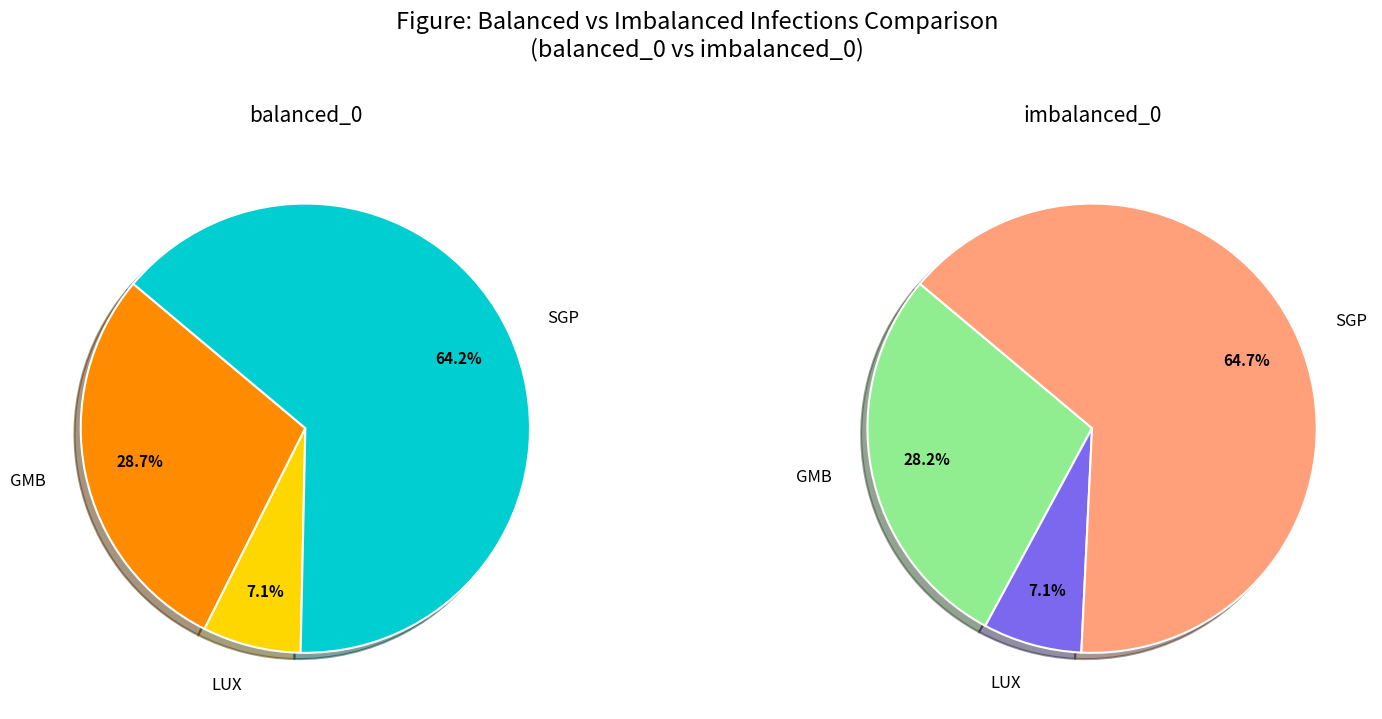

Which series changed the most between GMB and LUX?

balanced_0